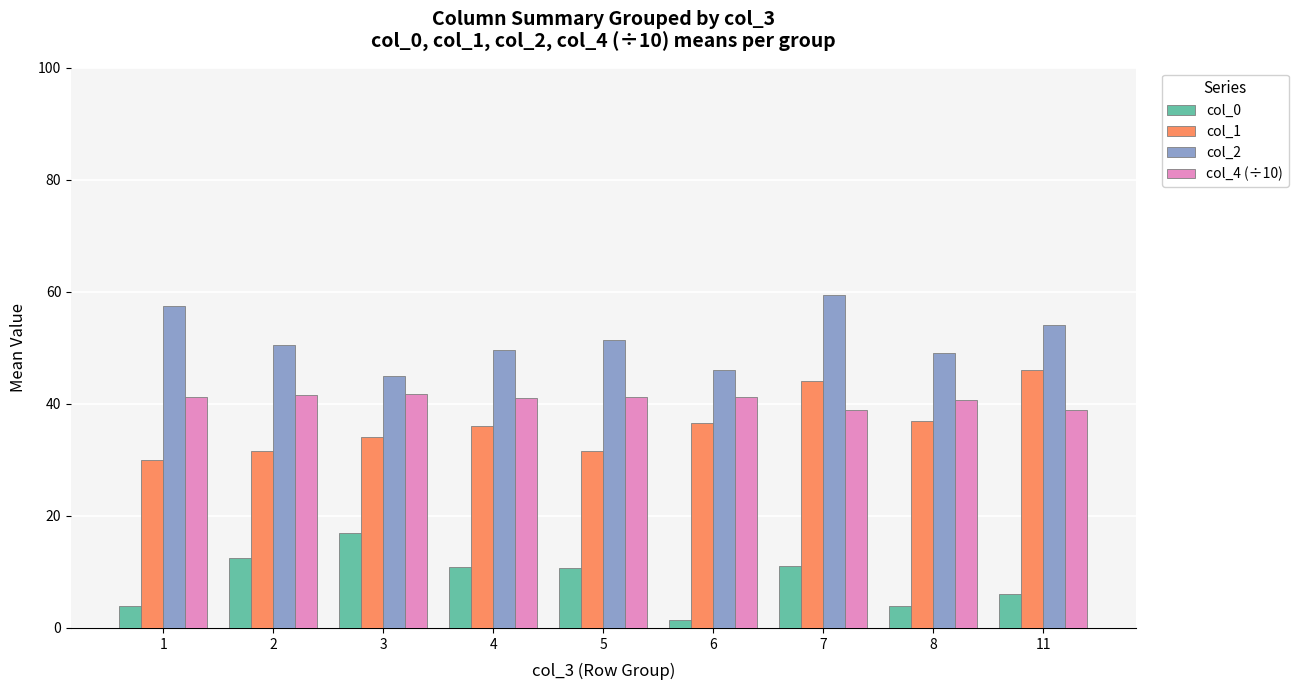

What is the total value across all series at 1?

132.7